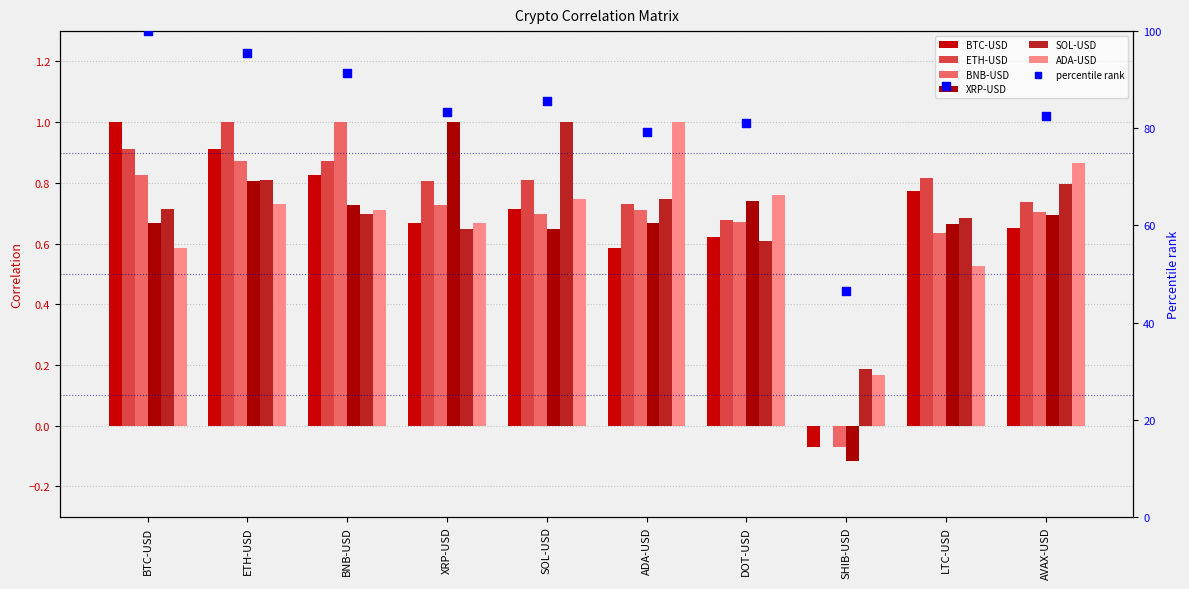

Is the value of BTC-USD at BNB-USD greater than the value of BNB-USD at SHIB-USD?

Yes